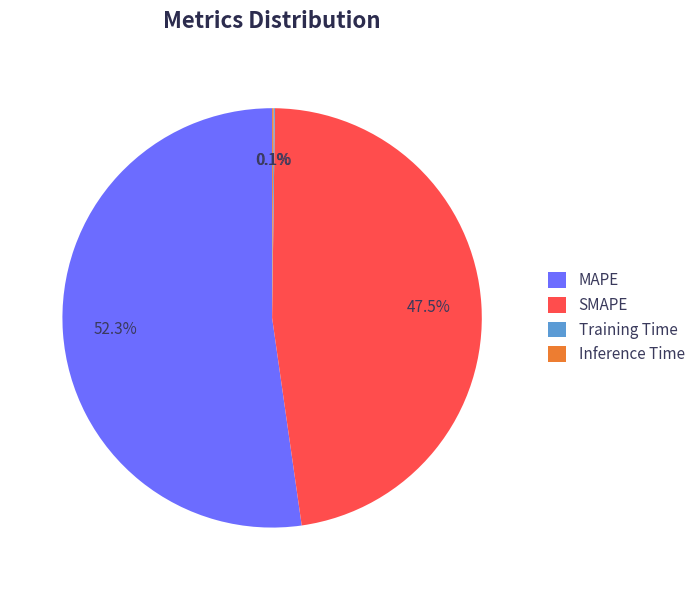

True or false: MAPE accounts for 60% of the total.

False